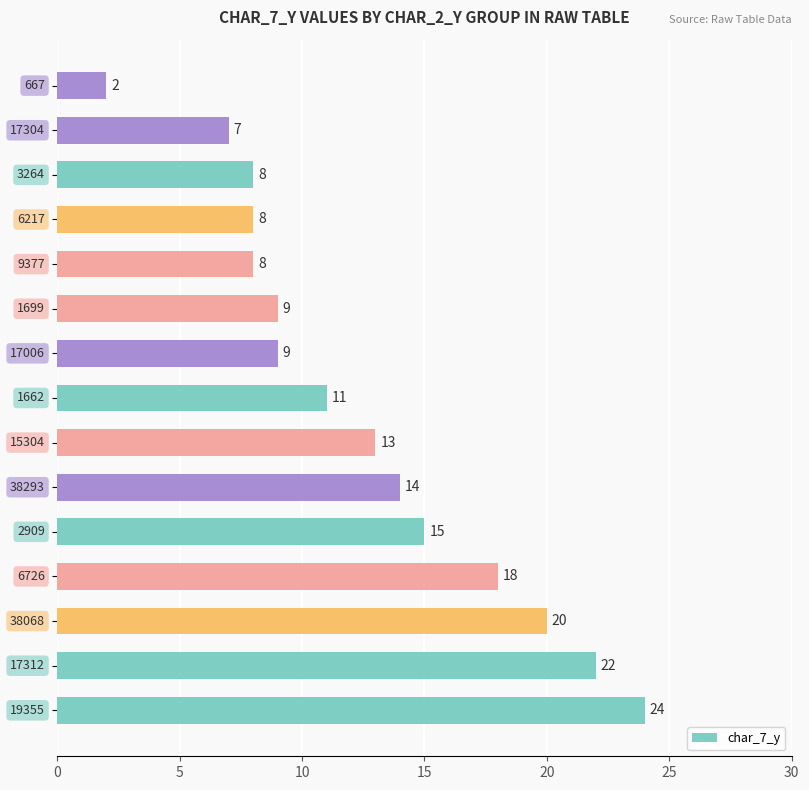

What is the sum of all values?

188